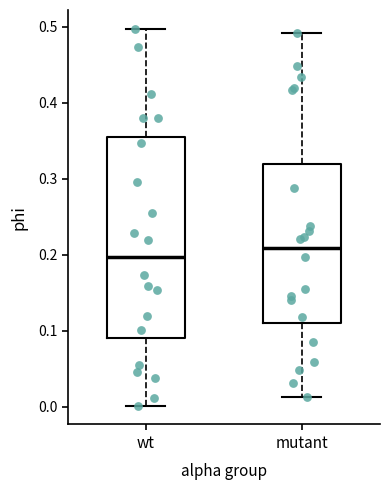

Which box's median line is the lowest?

wt